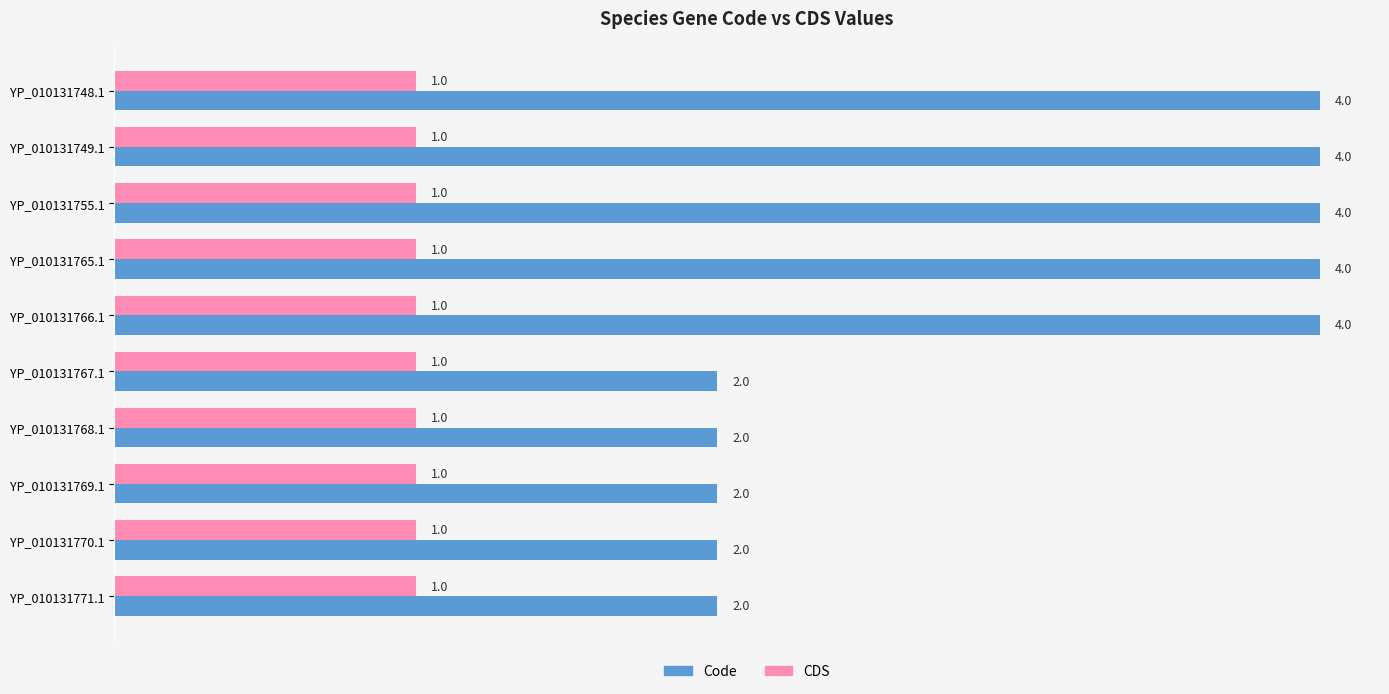

Is it true that Code equals 2 at YP_010131769.1?

True